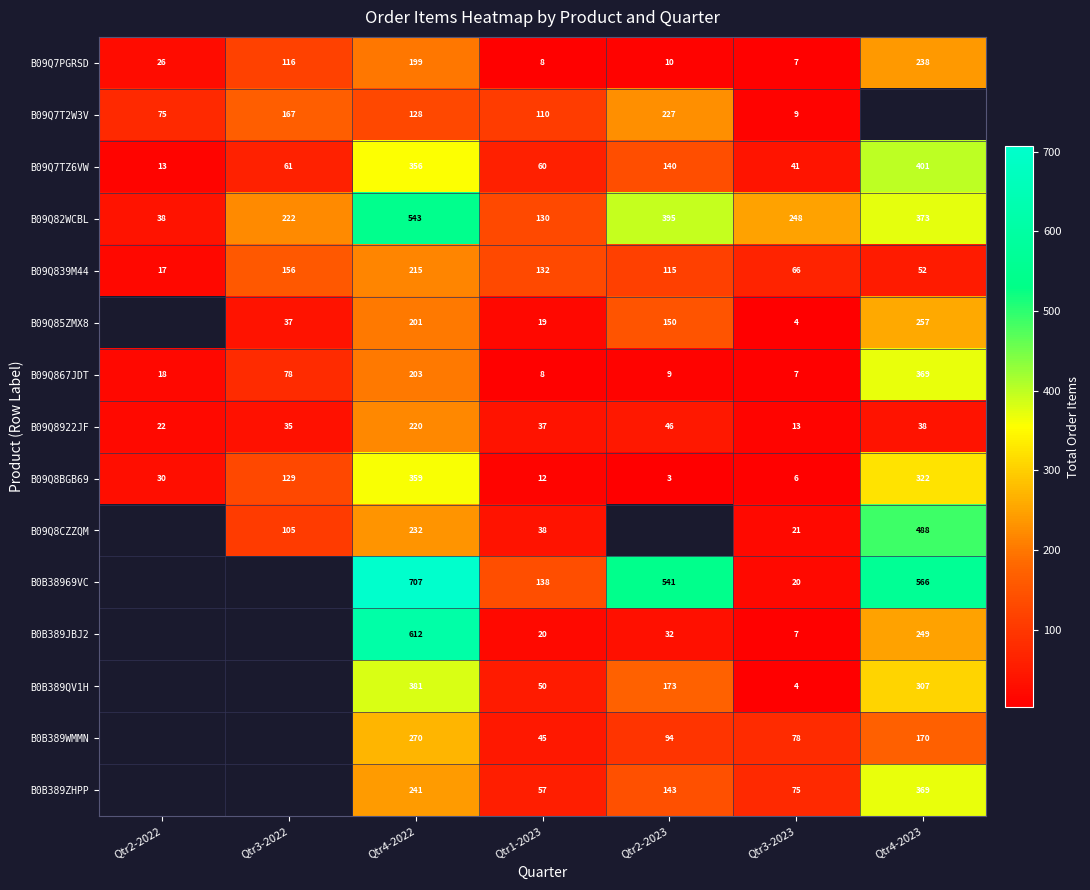

Is the value of B09Q839M44 at Qtr3-2022 greater than the value of B09Q8CZZQM at Qtr4-2023?

No